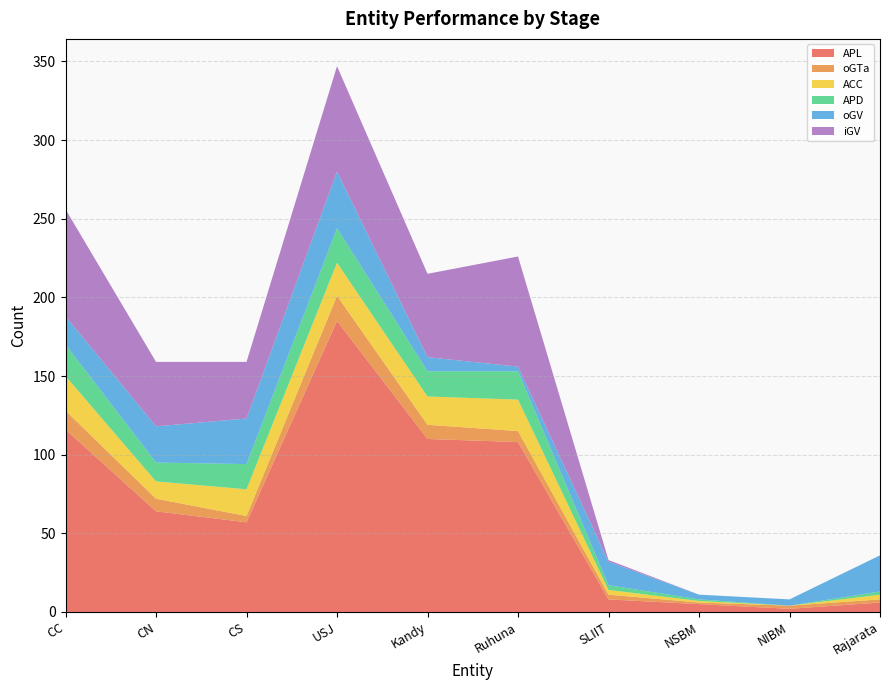

Reading left to right, extract all data points from this chart.

APL: CC=116	CN=64	CS=57	USJ=185	Kandy=110	Ruhuna=108	SLIIT=8	NSBM=5	NIBM=2	Rajarata=6
oGTa: CC=12	CN=8	CS=4	USJ=16	Kandy=9	Ruhuna=7	SLIIT=3	NSBM=1	NIBM=2	Rajarata=2
ACC: CC=22	CN=11	CS=17	USJ=21	Kandy=18	Ruhuna=20	SLIIT=3	NSBM=1	NIBM=0	Rajarata=3
APD: CC=20	CN=12	CS=16	USJ=22	Kandy=16	Ruhuna=18	SLIIT=3	NSBM=1	NIBM=0	Rajarata=2
oGV: CC=18	CN=23	CS=29	USJ=36	Kandy=9	Ruhuna=3	SLIIT=15	NSBM=3	NIBM=4	Rajarata=23
iGV: CC=68	CN=41	CS=36	USJ=67	Kandy=53	Ruhuna=70	SLIIT=1	NSBM=0	NIBM=0	Rajarata=0